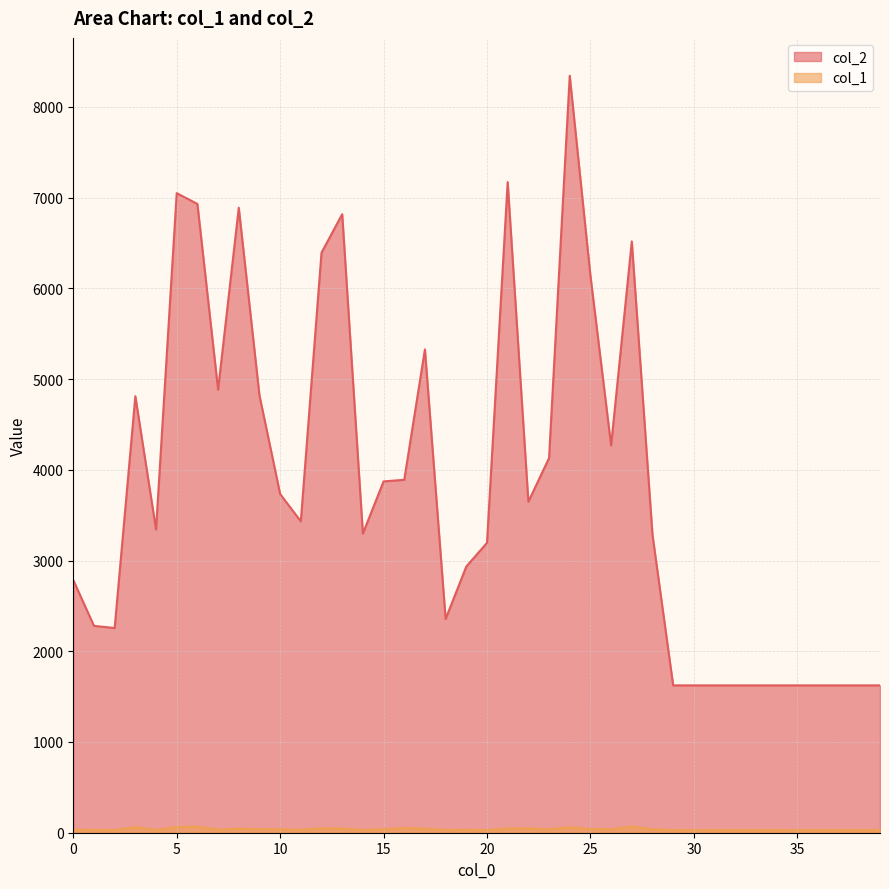

Reading left to right, list all the values displayed in this chart.

col_2: 2784	2280	2256	4811	3342	7049	6930	4883	6888	4820	3733	3432	6393	6817	3297	3872	3890	5327	2356	2934	3195	7171	3648	4129	8343	6140	4268	6517	3284	1624	1624	1624	1624	1624	1624	1624	1624	1624	1624	1624
col_1: 33	30	30	61	31	63	66	35	45	39	38	33	48	46	31	38	52	45	31	32	29	47	47	38	60	40	39	68	37	29	29	29	29	29	29	29	29	29	29	29